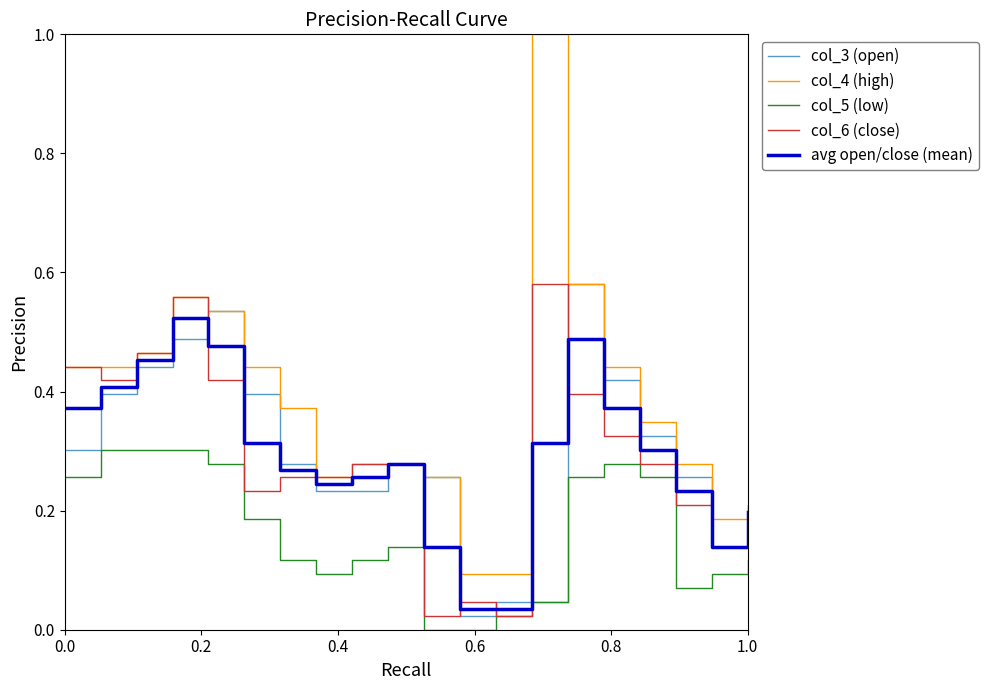

True or false: col_5 (low) and col_4 (high) intersect in this chart.

False